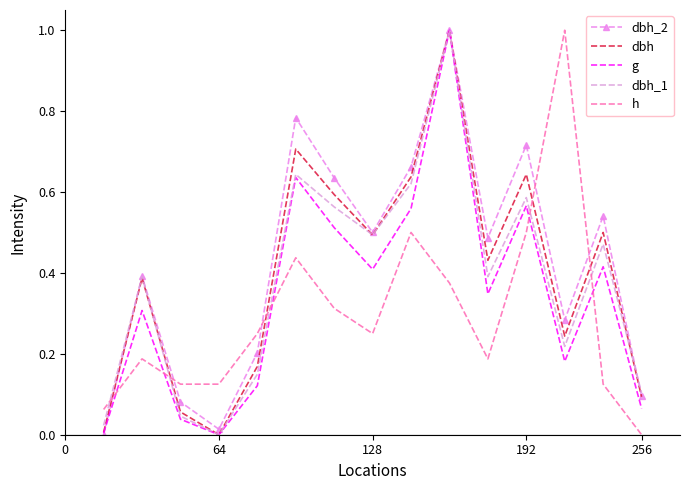

What is the highest value of the dbh_1 series?

1.0